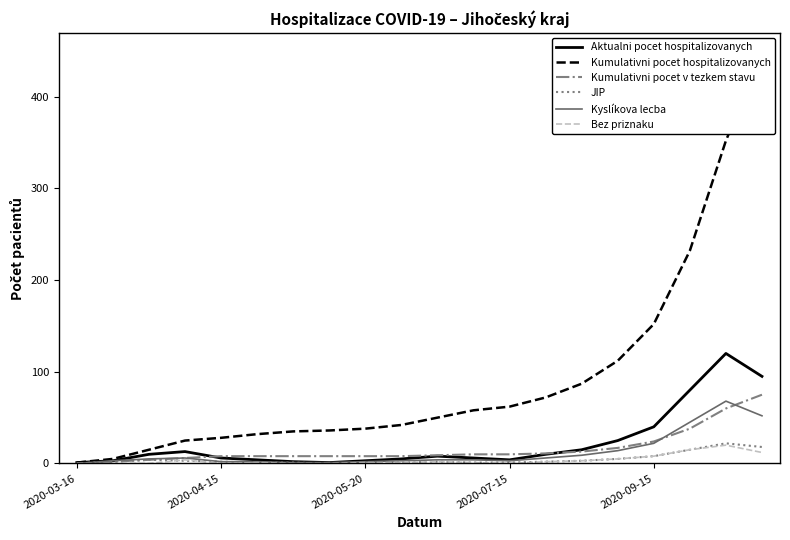

At how many categories does at least one series exceed 104?

5